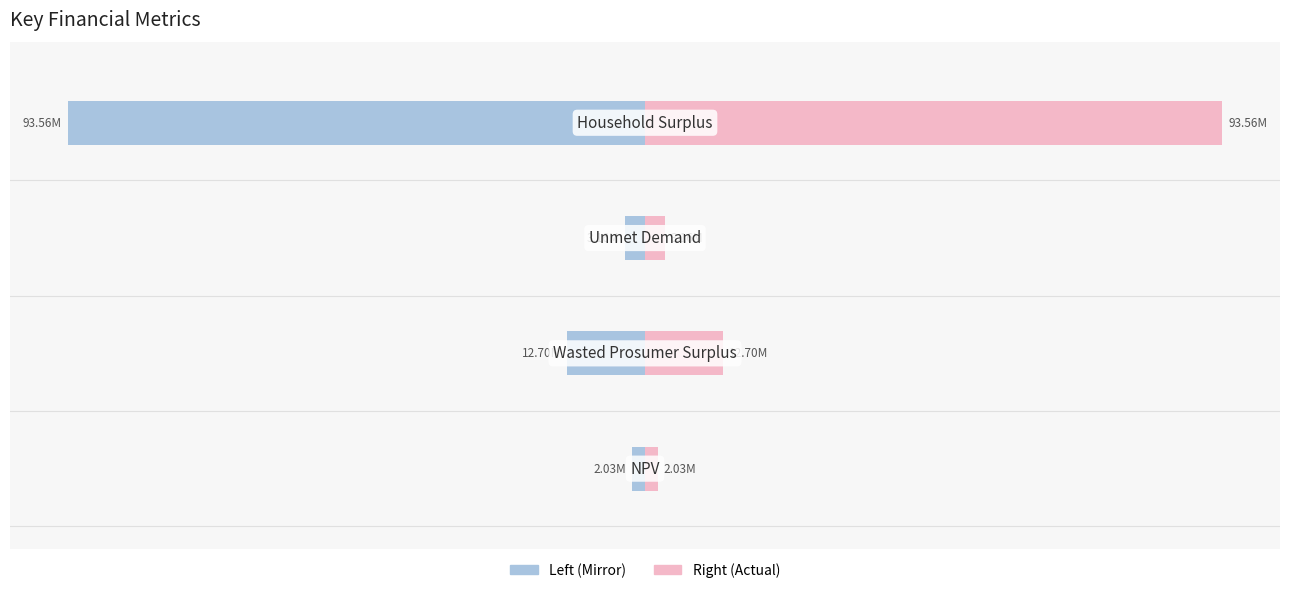

What is the greatest value displayed?

93559344.0